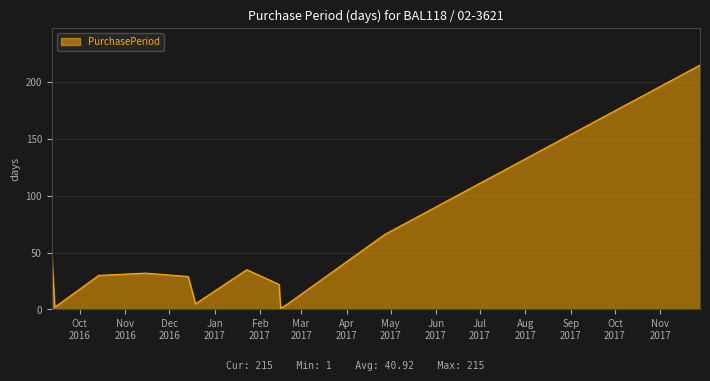

What is the difference between the maximum and minimum values?

214